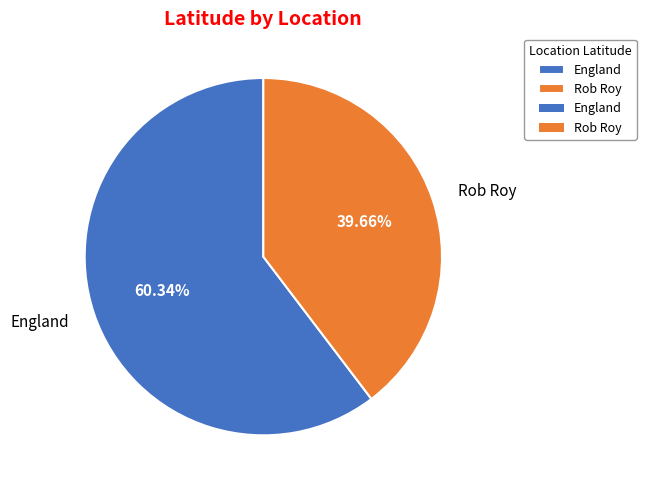

What portion of the pie excludes Rob Roy?

60.3%